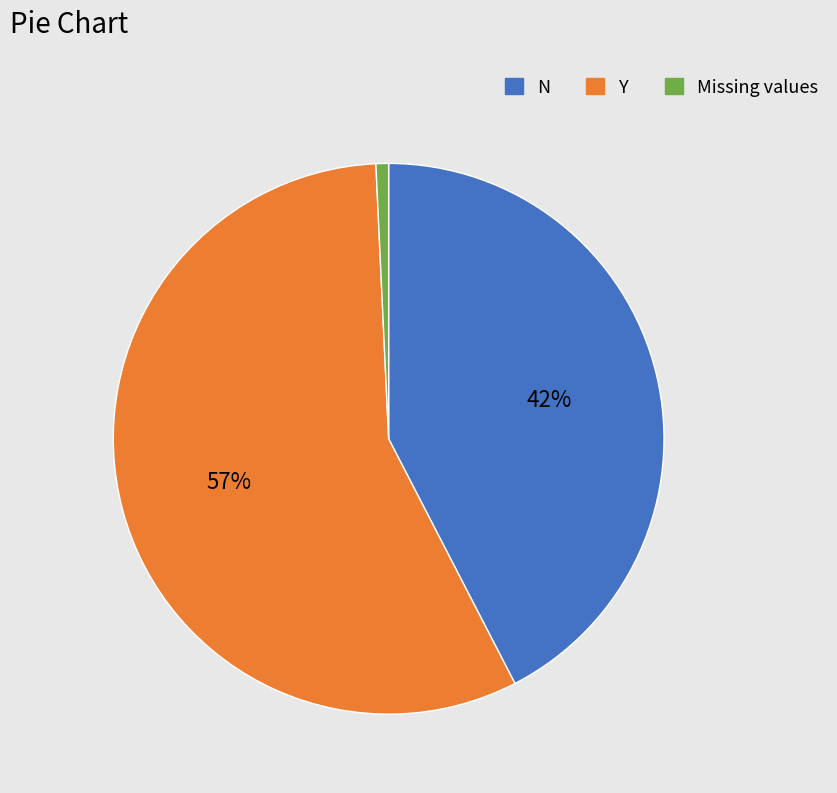

How many slices are in this pie chart?

3